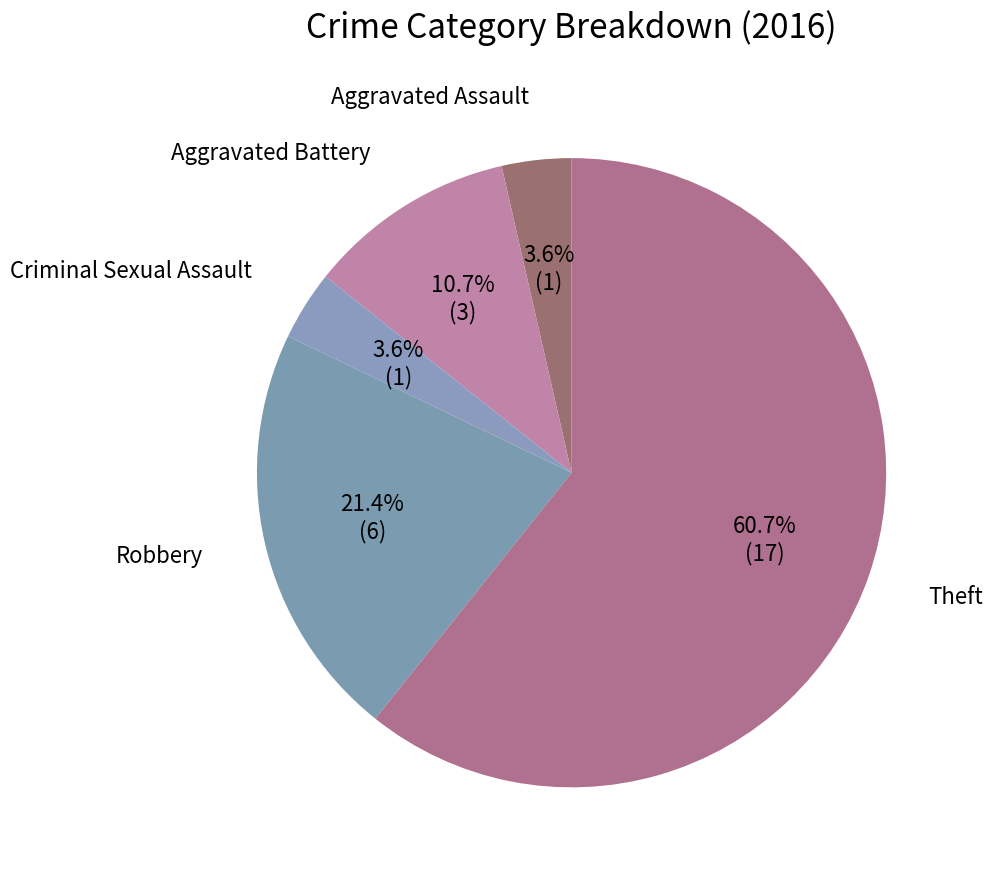

How many segments does this pie chart have?

5